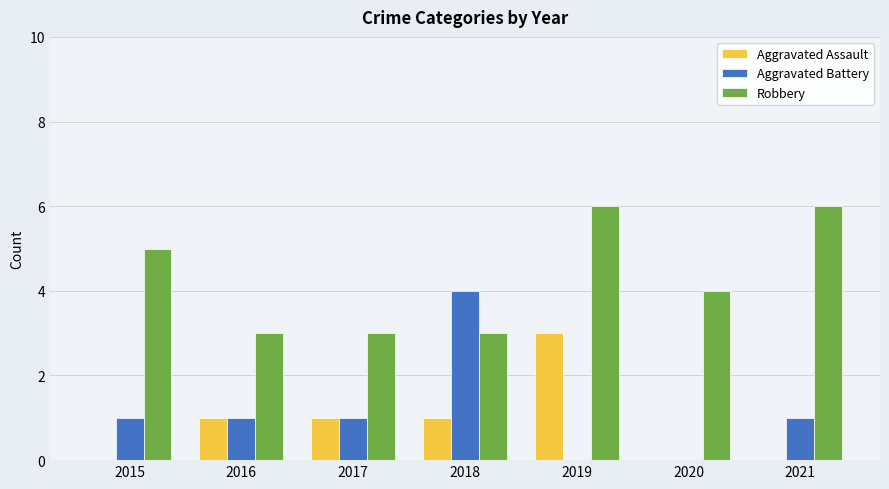

Reading right to left, extract all data points from this chart.

Aggravated Assault: 2021=0	2020=0	2019=3	2018=1	2017=1	2016=1	2015=0
Aggravated Battery: 2021=1	2020=0	2019=0	2018=4	2017=1	2016=1	2015=1
Robbery: 2021=6	2020=4	2019=6	2018=3	2017=3	2016=3	2015=5